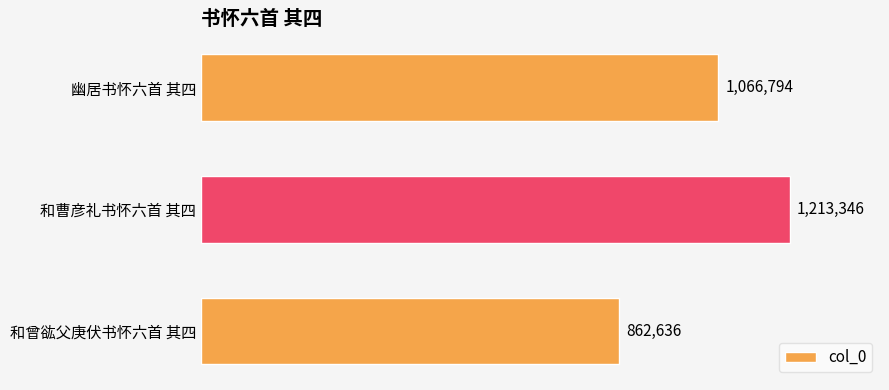

Rank the categories by value from highest to lowest.

和曹彦礼书怀六首 其四, 幽居书怀六首 其四, 和曾谹父庚伏书怀六首 其四